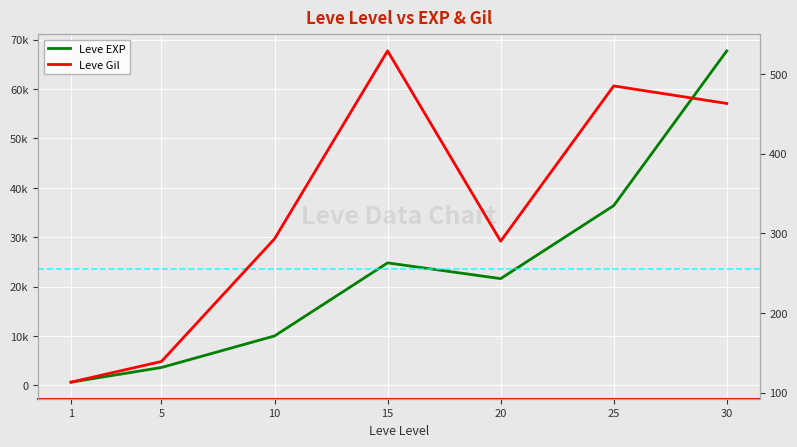

How many data points in Leve Gil are less than 293?

3